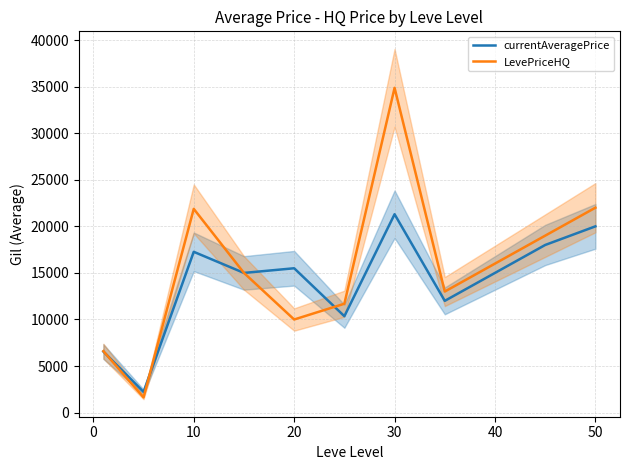

What is the lowest value of the currentAveragePrice series?

2226.0